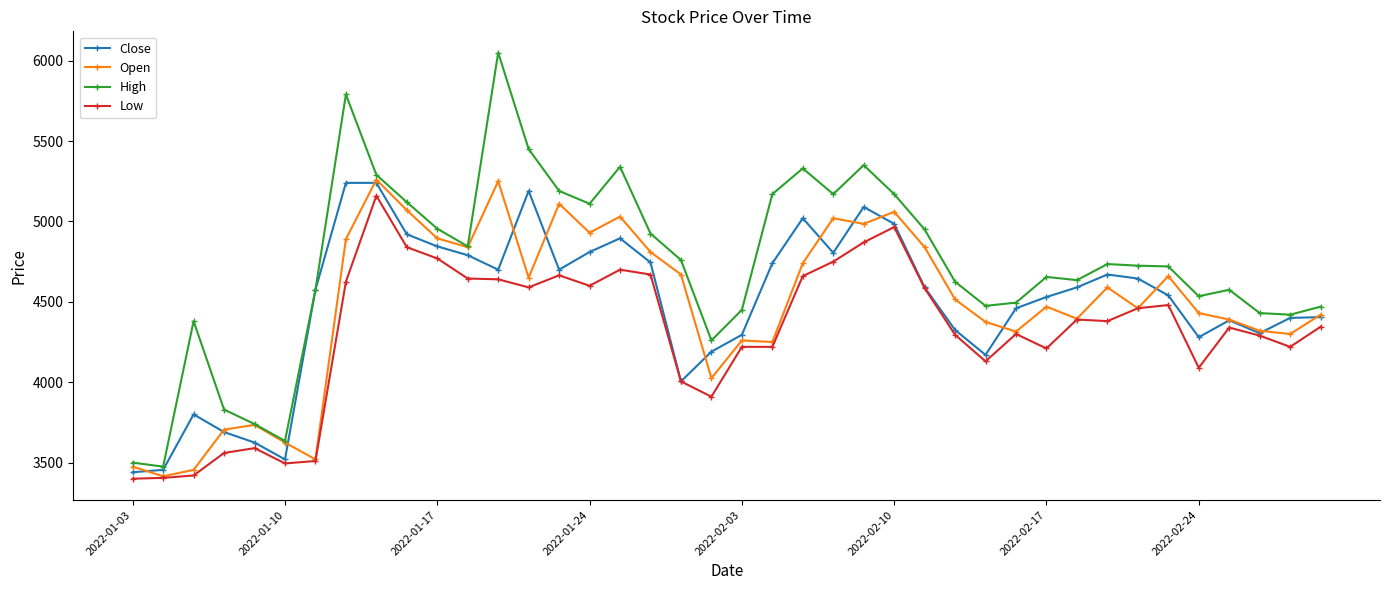

True or false: Open has more than 1 points higher than both neighbors.

True